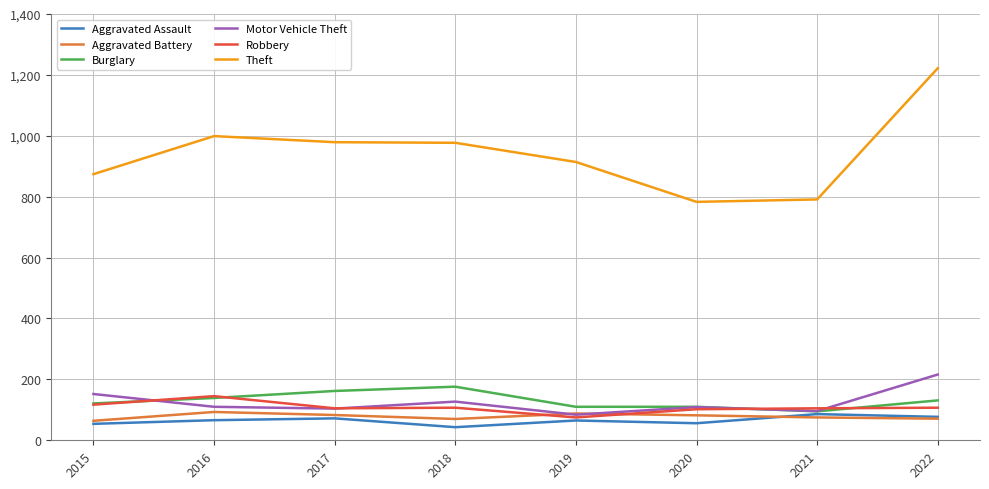

How many categories are shown in the chart?

8